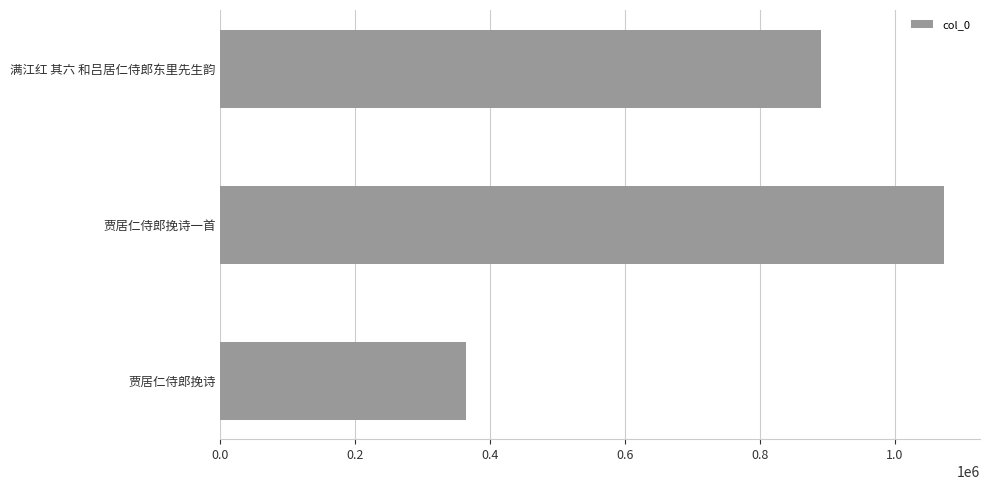

What value does the data have at 贾居仁侍郎挽诗?

363448